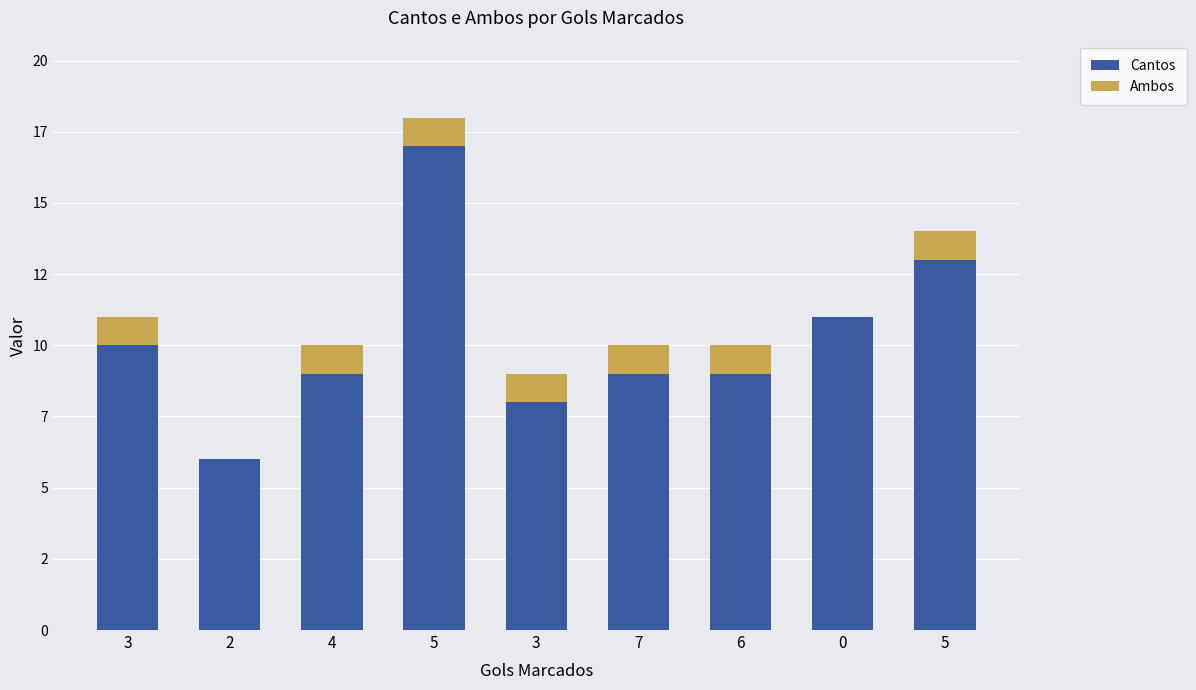

What is the difference between the maximum and minimum values in the Ambos series?

1